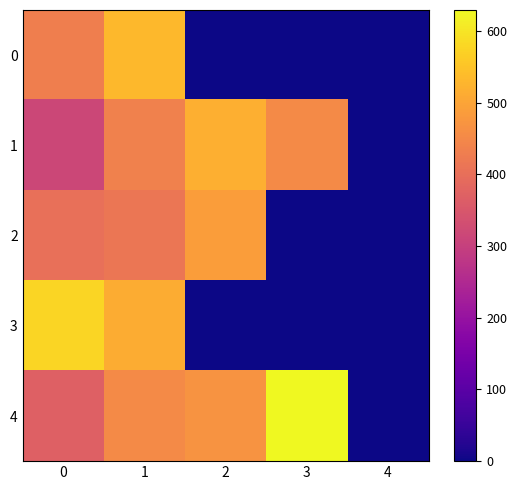

Reading left to right, what are all the values shown in this chart?

0: 0=430	1=532	2=0	3=0	4=0
1: 0=315	1=437	2=517	3=453	4=0
2: 0=401	1=414	2=488	3=0	4=0
3: 0=577	1=513	2=0	3=0	4=0
4: 0=371	1=453	2=471	3=629	4=0